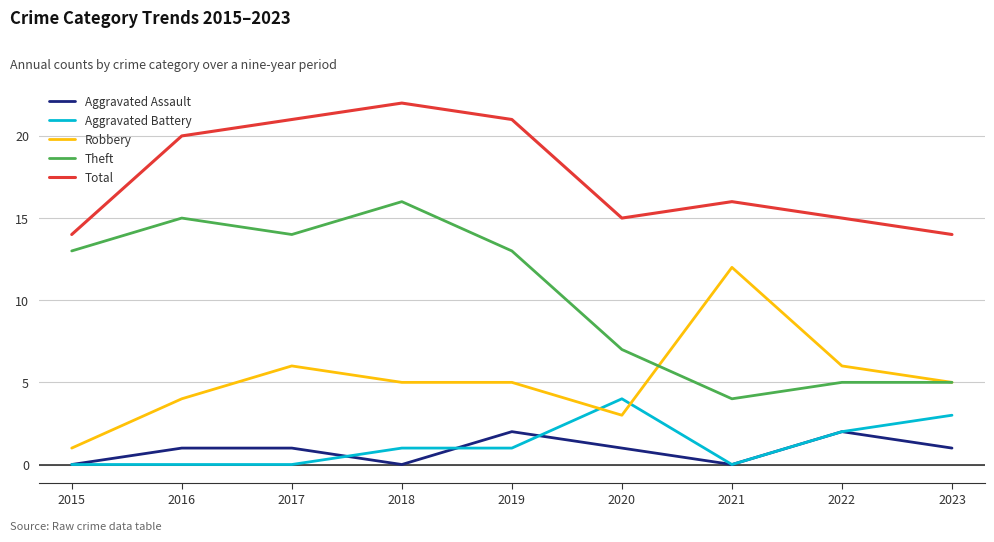

Reading left to right, list all the values displayed in this chart.

Aggravated Assault: 0	1	1	0	2	1	0	2	1
Aggravated Battery: 0	0	0	1	1	4	0	2	3
Robbery: 1	4	6	5	5	3	12	6	5
Theft: 13	15	14	16	13	7	4	5	5
Total: 14	20	21	22	21	15	16	15	14